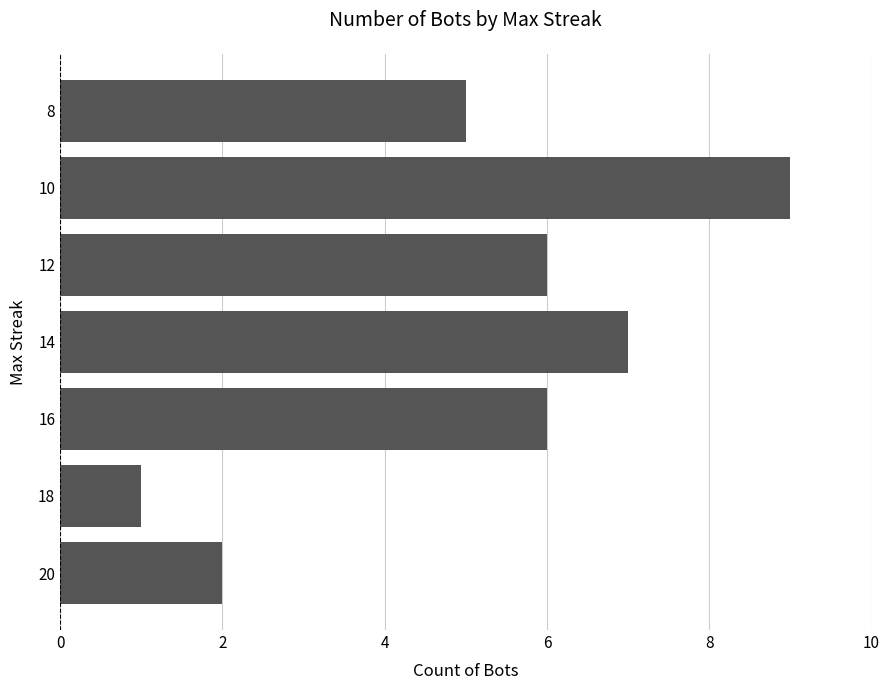

How many values are below 6?

3